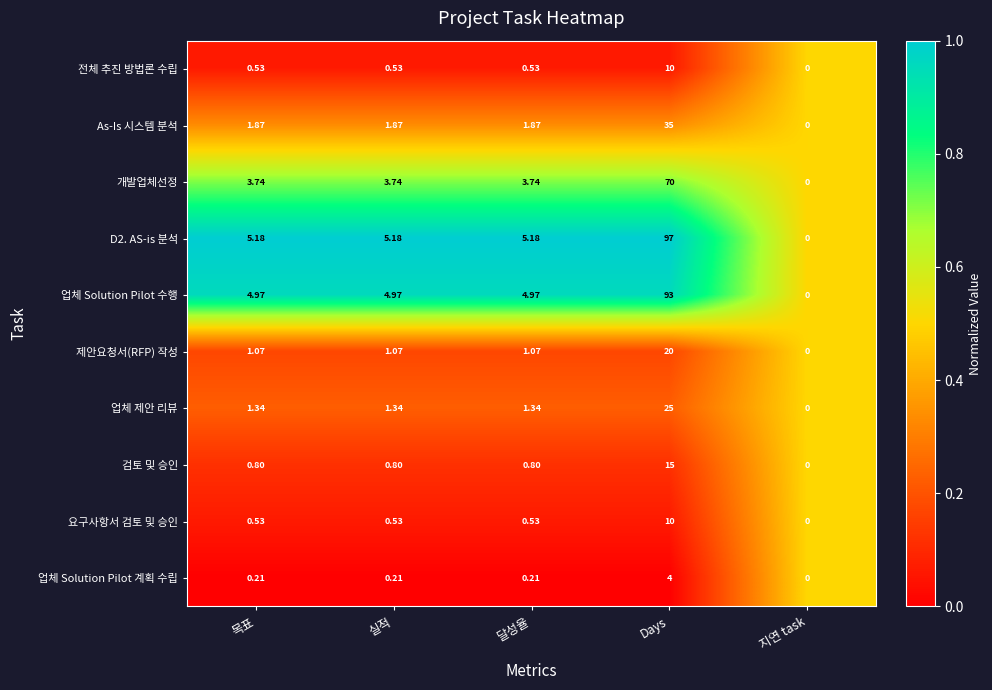

Which label corresponds to the largest value in the chart?

Days